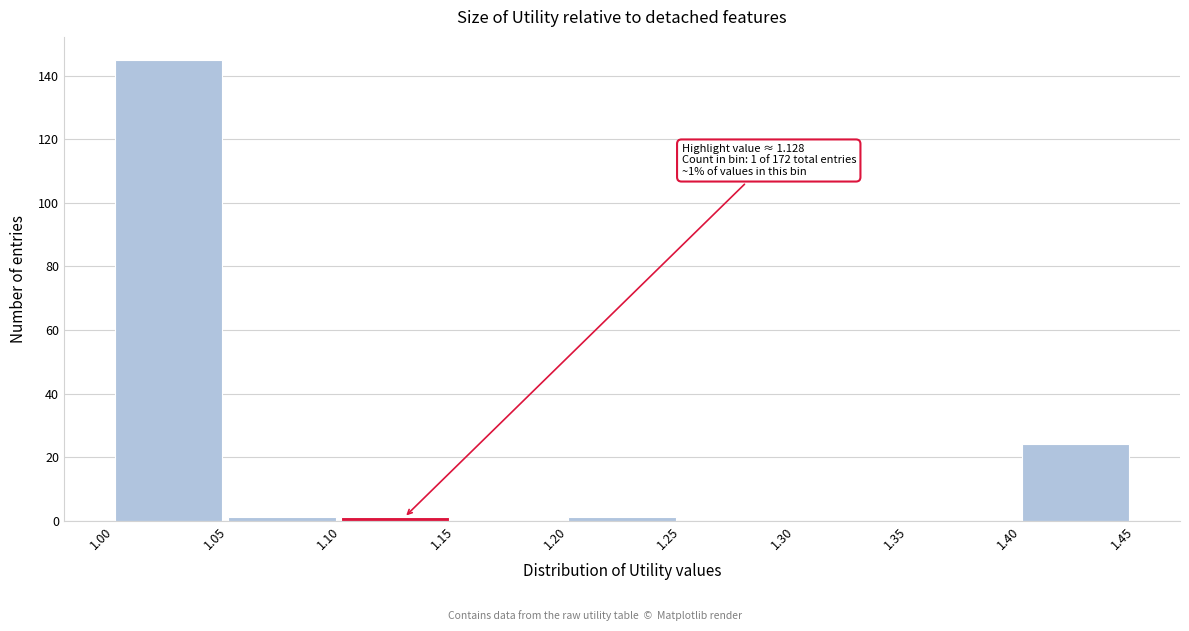

Over which range of the x-axis is the bar tallest?

1.00 to 1.05